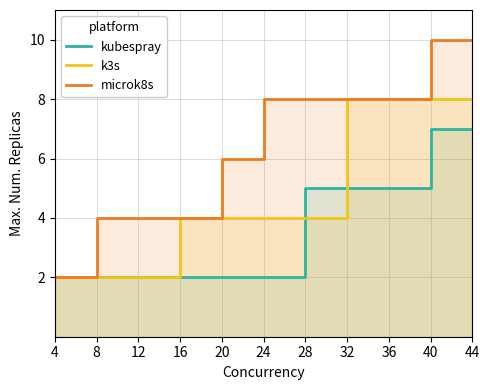

True or false: microk8s and k3s intersect in this chart.

False